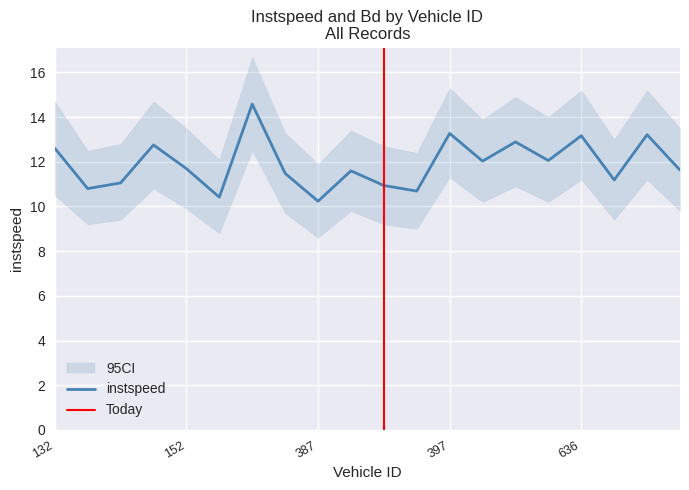

What is the maximum value shown in the chart?

14.6